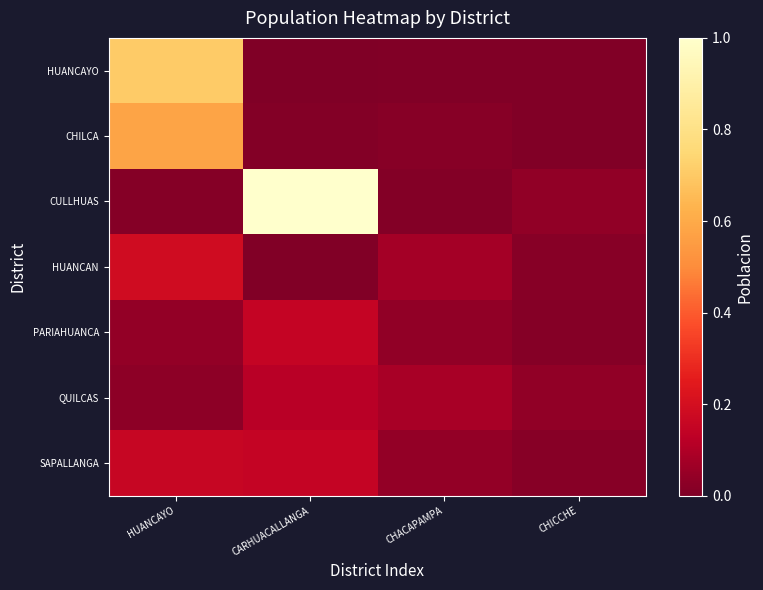

Reading right to left, what are all the values shown in this chart?

HUANCAYO: CHICCHE=0.0	CHACAPAMPA=0.0	CARHUACALLANGA=0.0	HUANCAYO=0.7
CHILCA: CHICCHE=0.0	CHACAPAMPA=0.0	CARHUACALLANGA=0.0	HUANCAYO=0.6
CULLHUAS: CHICCHE=0.0	CHACAPAMPA=0.0	CARHUACALLANGA=1.0	HUANCAYO=0.0
HUANCAN: CHICCHE=0.0	CHACAPAMPA=0.1	CARHUACALLANGA=0.0	HUANCAYO=0.2
PARIAHUANCA: CHICCHE=0.0	CHACAPAMPA=0.0	CARHUACALLANGA=0.2	HUANCAYO=0.0
QUILCAS: CHICCHE=0.0	CHACAPAMPA=0.1	CARHUACALLANGA=0.1	HUANCAYO=0.0
SAPALLANGA: CHICCHE=0.0	CHACAPAMPA=0.0	CARHUACALLANGA=0.1	HUANCAYO=0.2